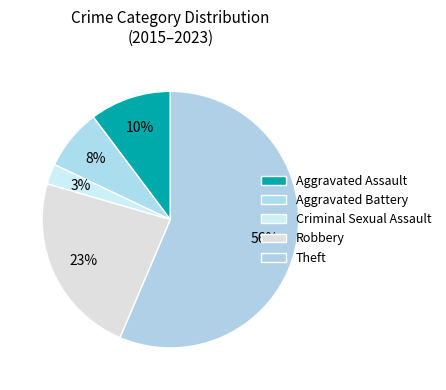

Rank the categories by value from lowest to highest.

Criminal Sexual Assault, Aggravated Battery, Aggravated Assault, Robbery, Theft